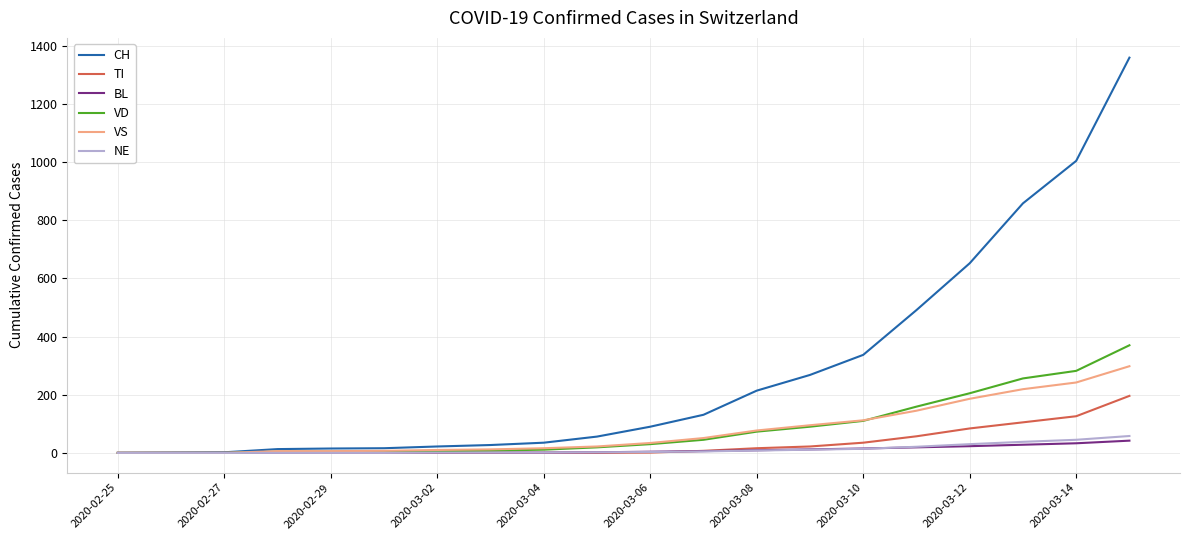

What is the greatest value displayed?

1359